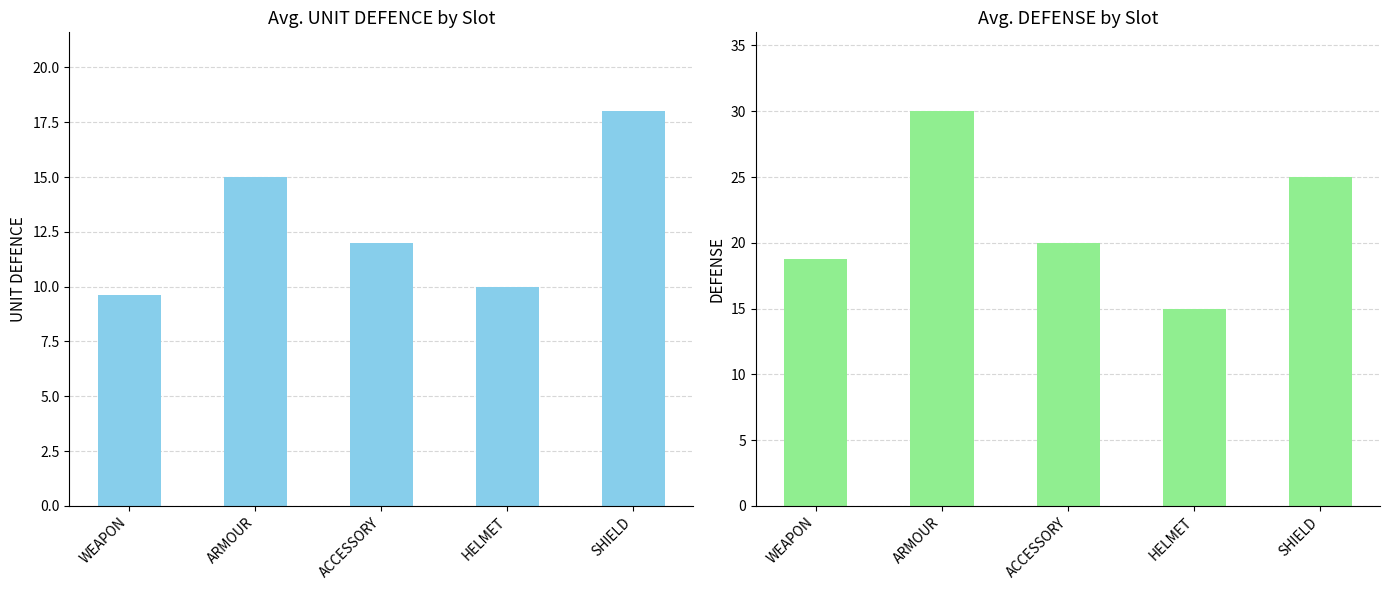

Where does the DEFENSE series first go above 20?

ARMOUR